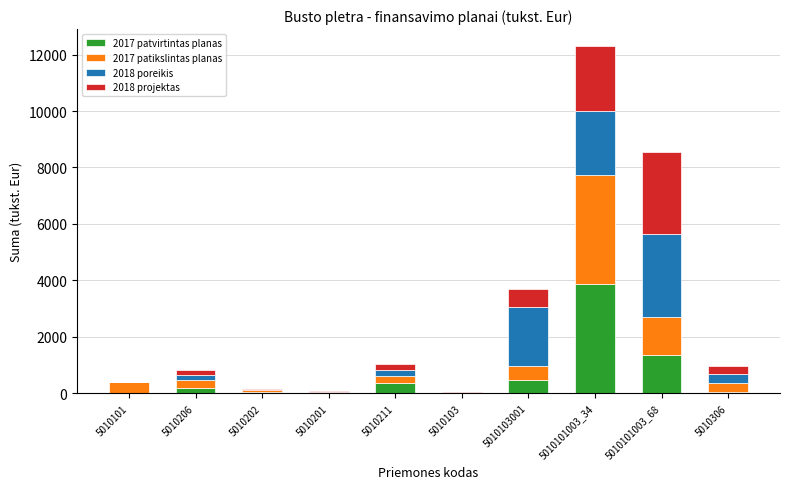

Is it true that 2017 patvirtintas planas equals 174.0 at 5010206?

True